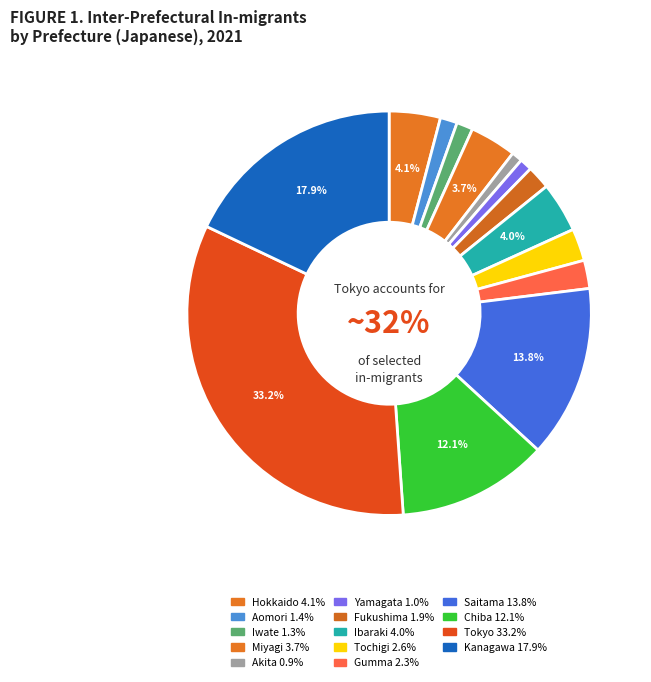

How many slices are in this pie chart?

14